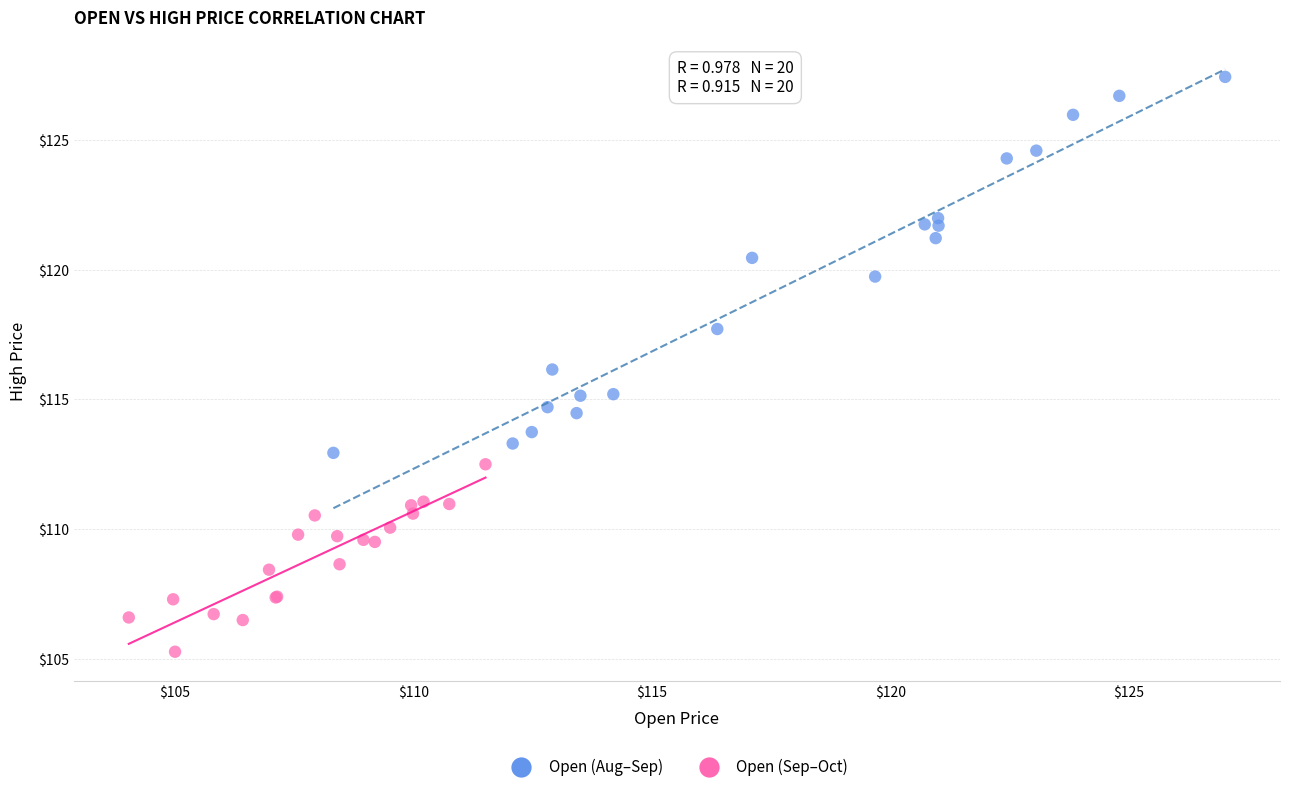

Which series contains the highest Y value?

Open (Aug–Sep)